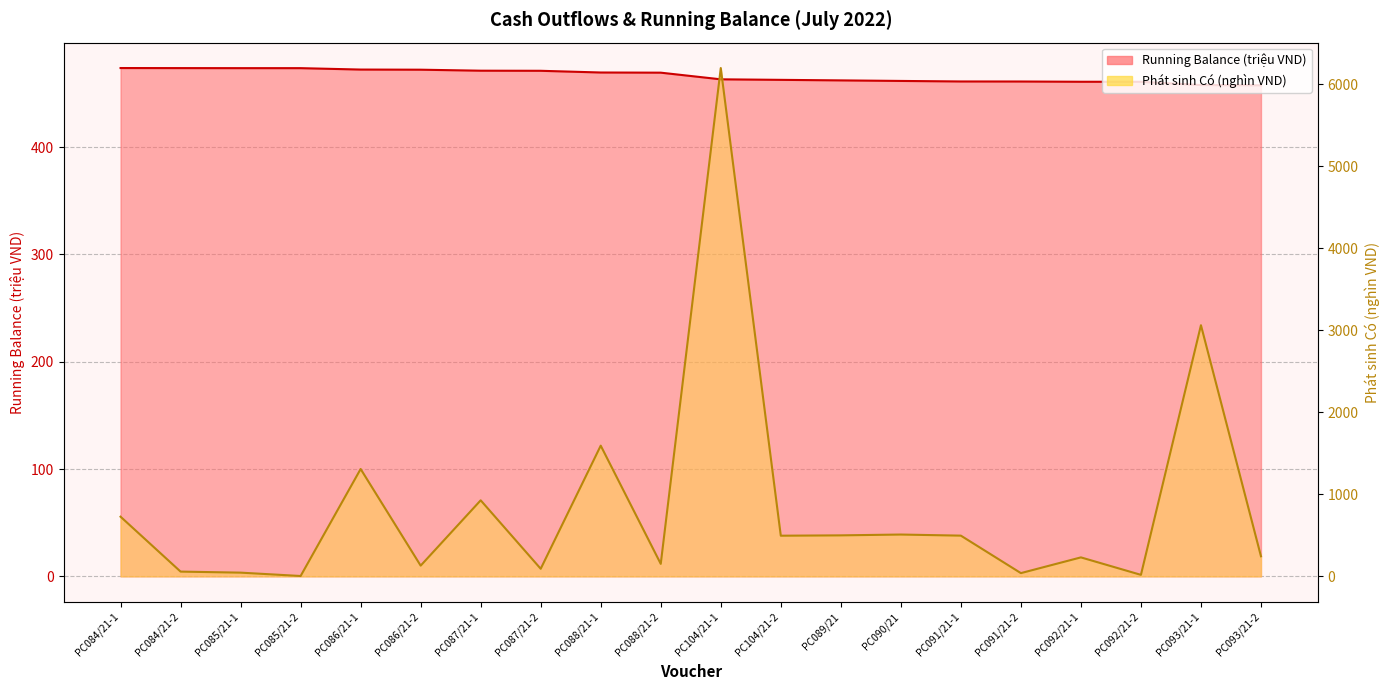

What is the value of the Running Balance point at the 6th from the left?

472.1